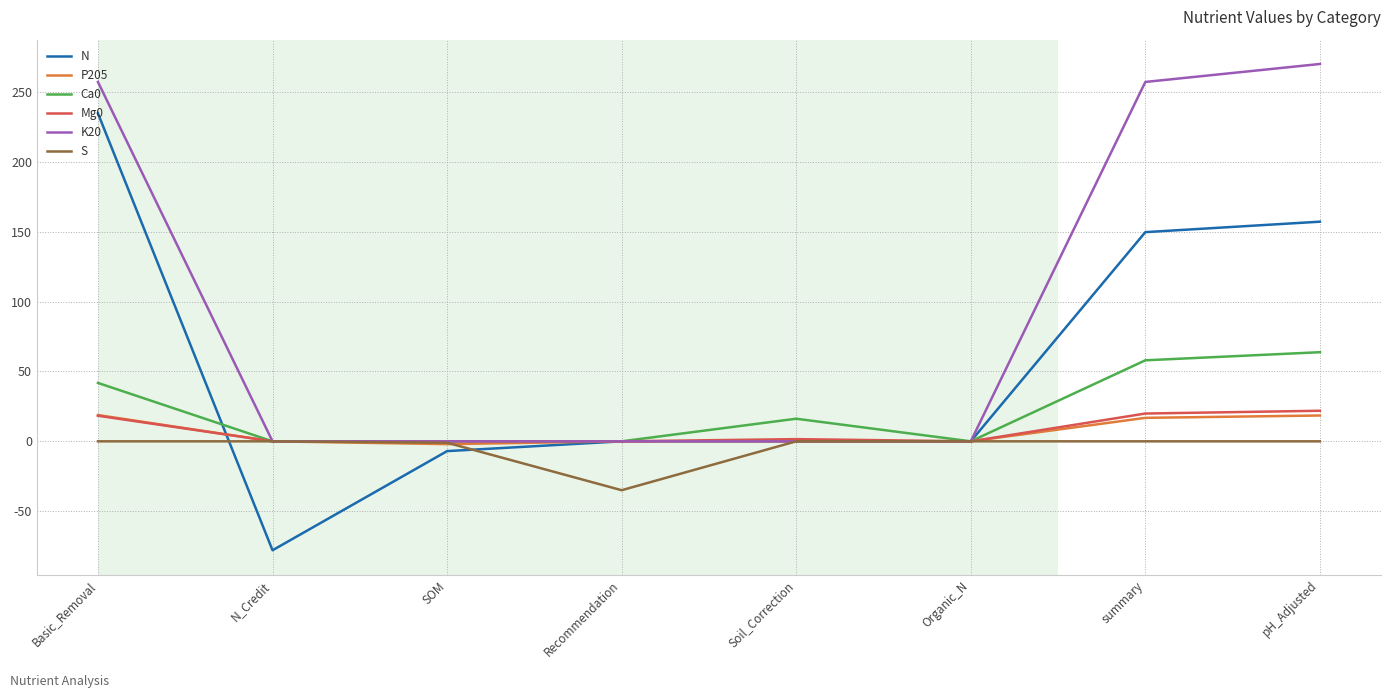

How many distinct data groups are displayed?

6